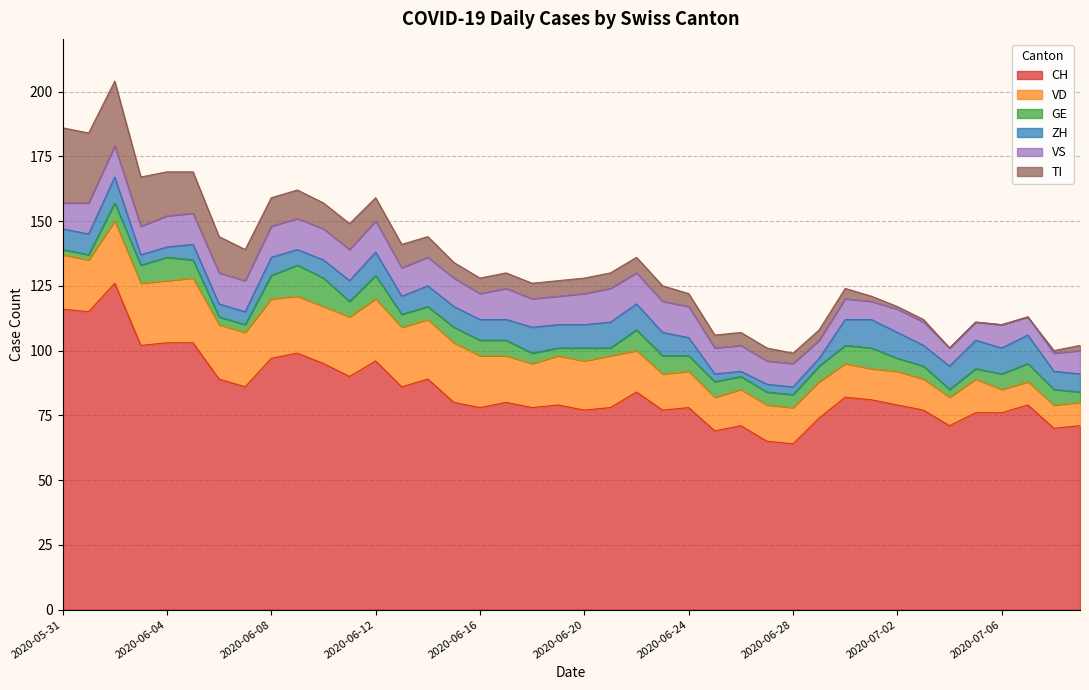

What is the spread (max minus min) of values at 2020-07-06?

76